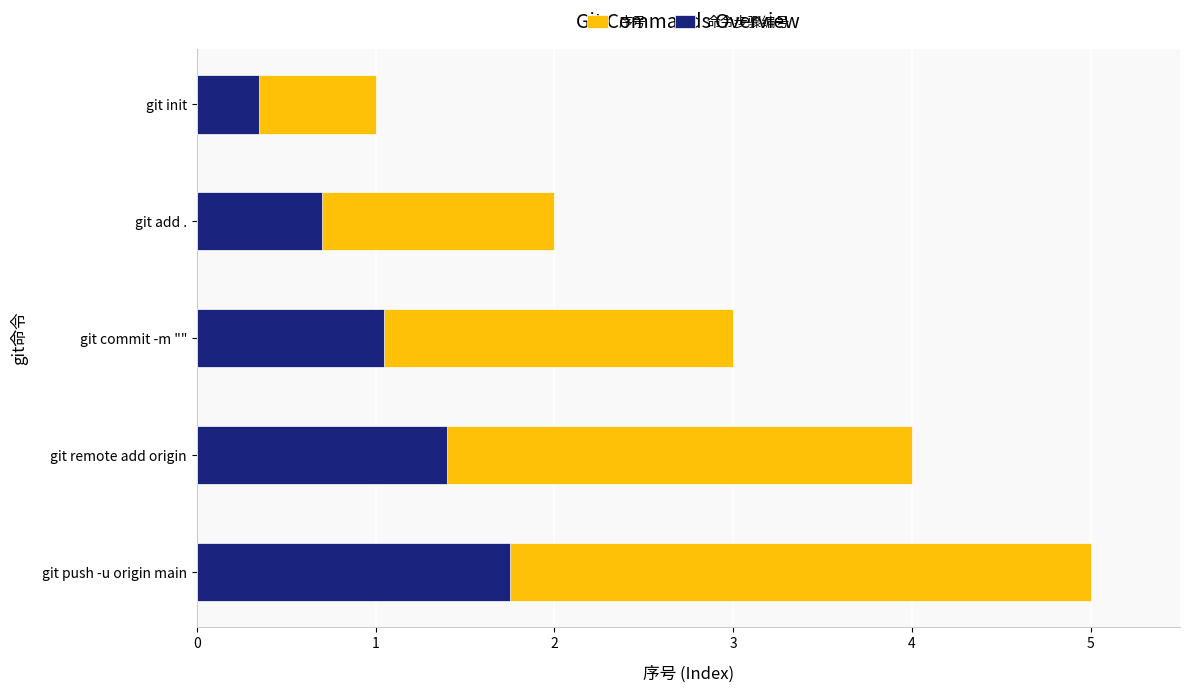

Reading left to right, what are all the values shown in this chart?

序号: 1.0	2.0	3.0	4.0	5.0
命令步骤编号: 0.3	0.7	1.0	1.4	1.8